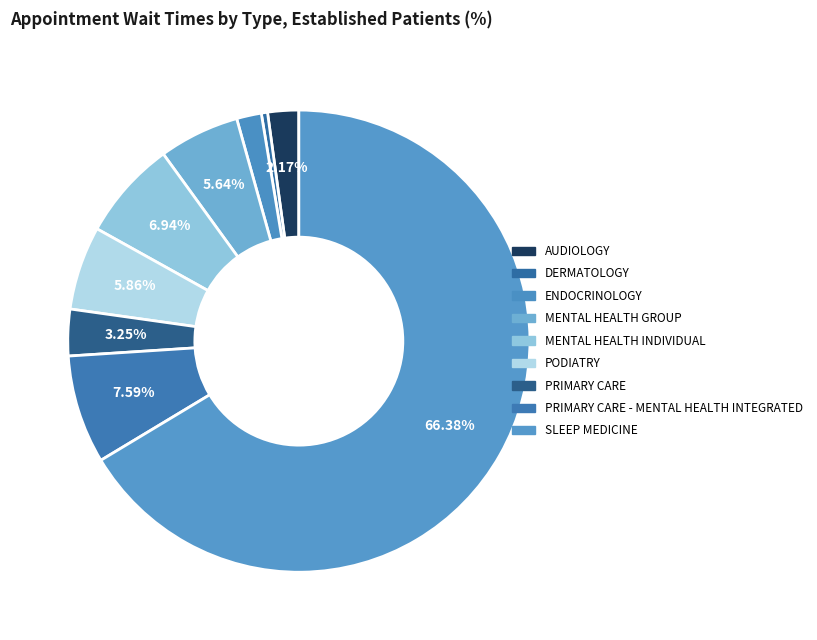

True or false: ENDOCRINOLOGY accounts for 2% of the total.

True